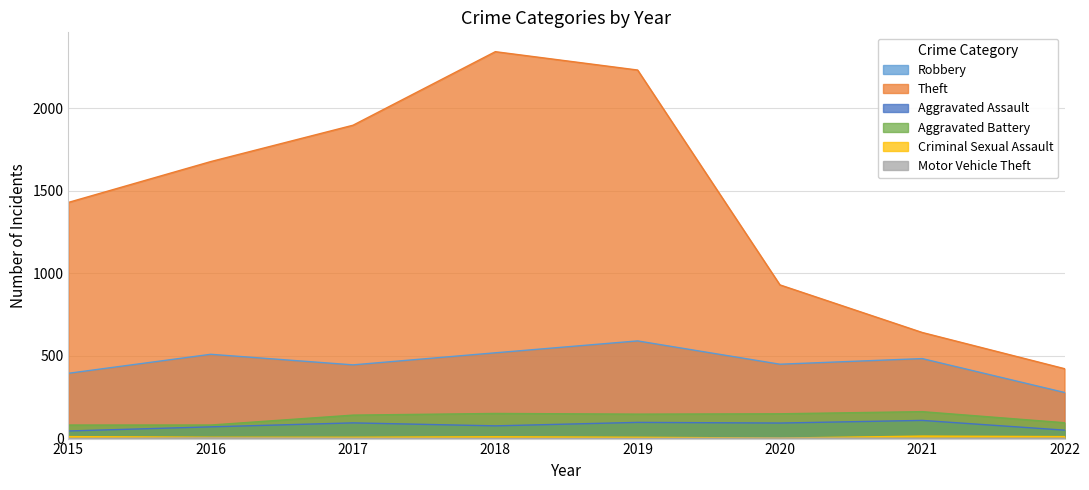

The Theft series shows 681 at 2017. True or false?

False